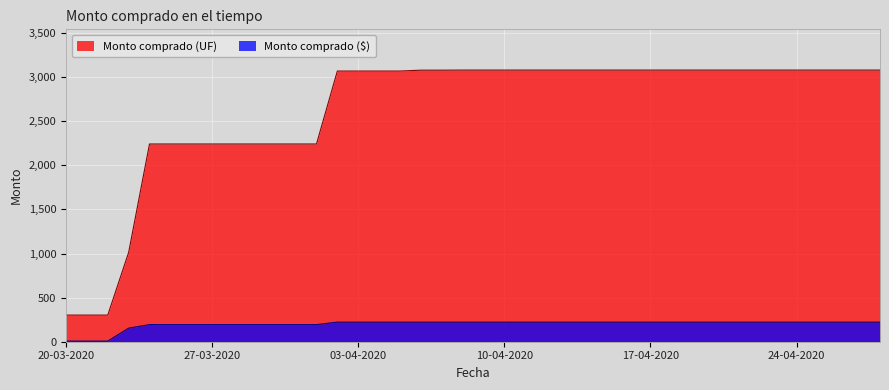

Which category has the highest value across all series?

08-04-2020